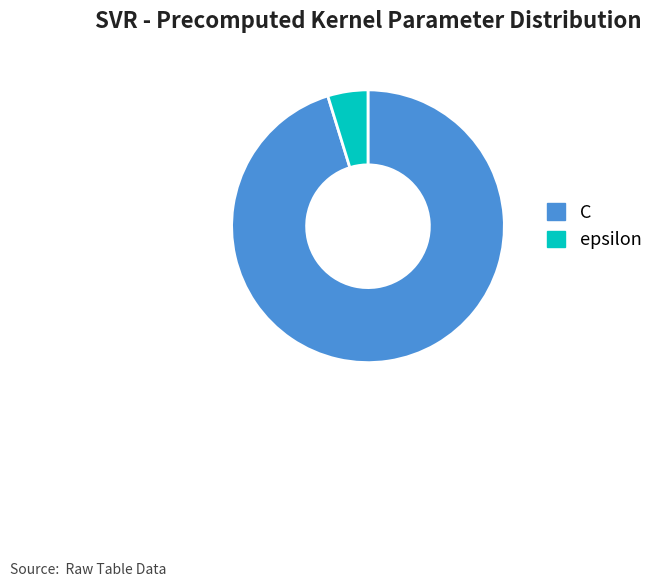

Is the sum of C and epsilon greater than half?

Yes